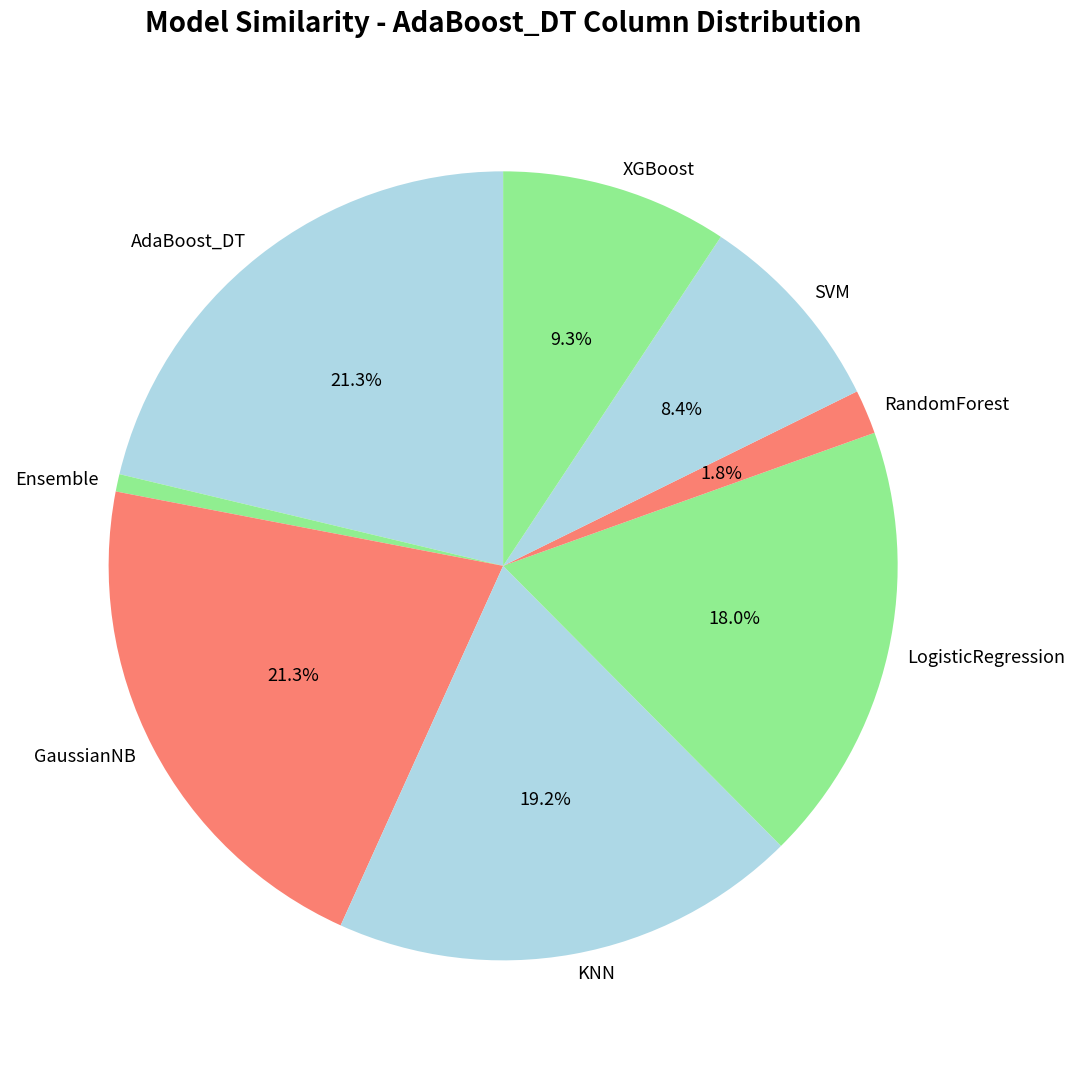

What is the smallest slice in the pie chart?

Ensemble